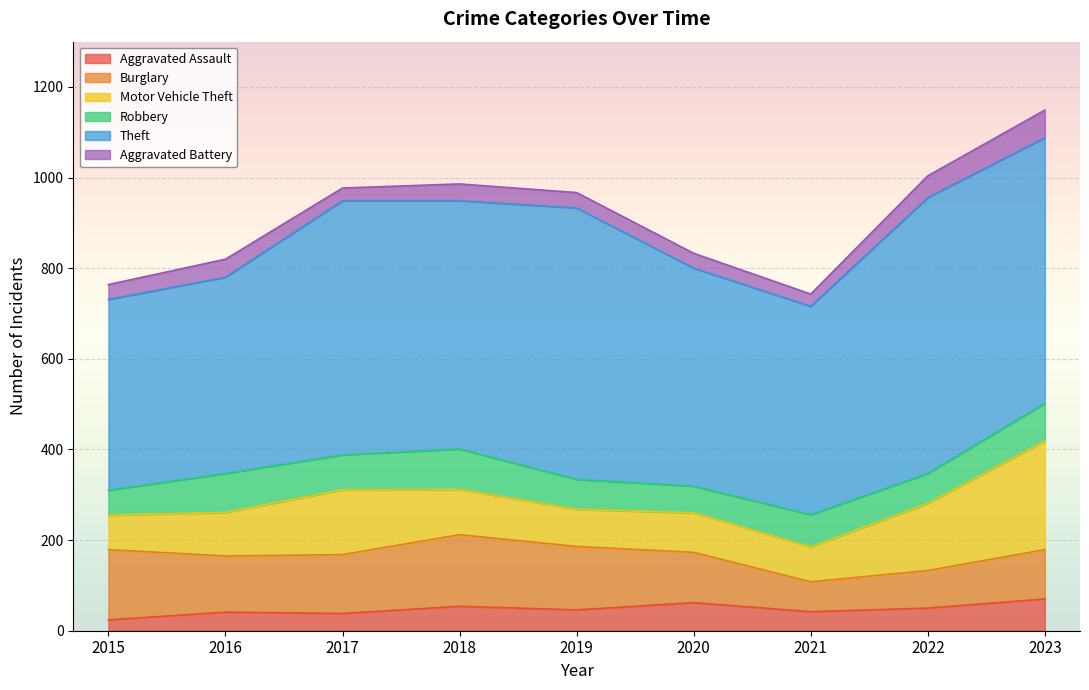

What is the maximum value shown in the chart?

609